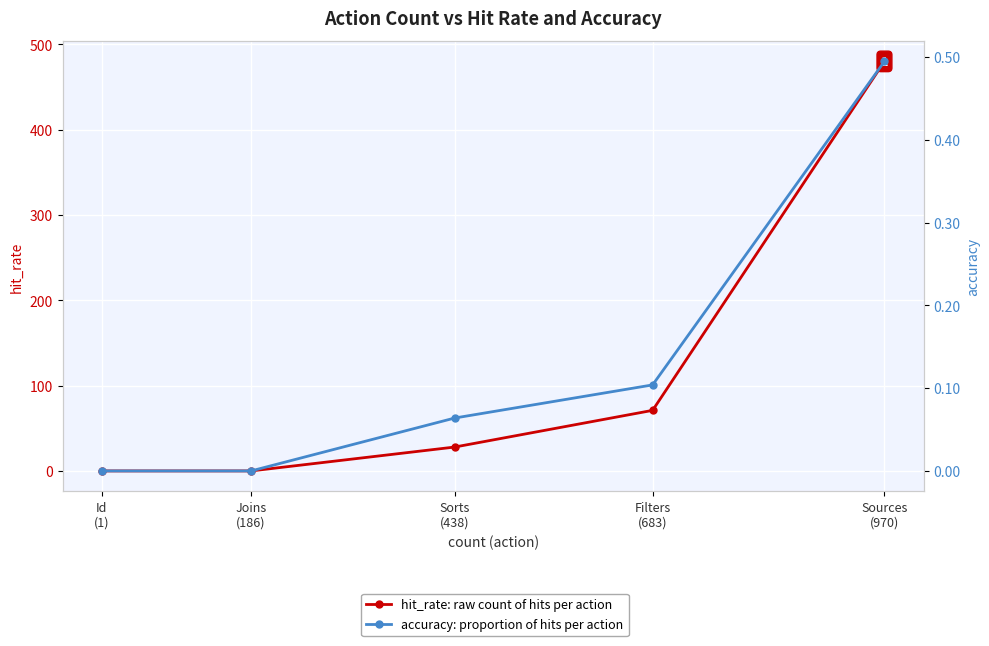

Between Sorts
(438) and Id
(1), which series saw the biggest shift?

hit_rate